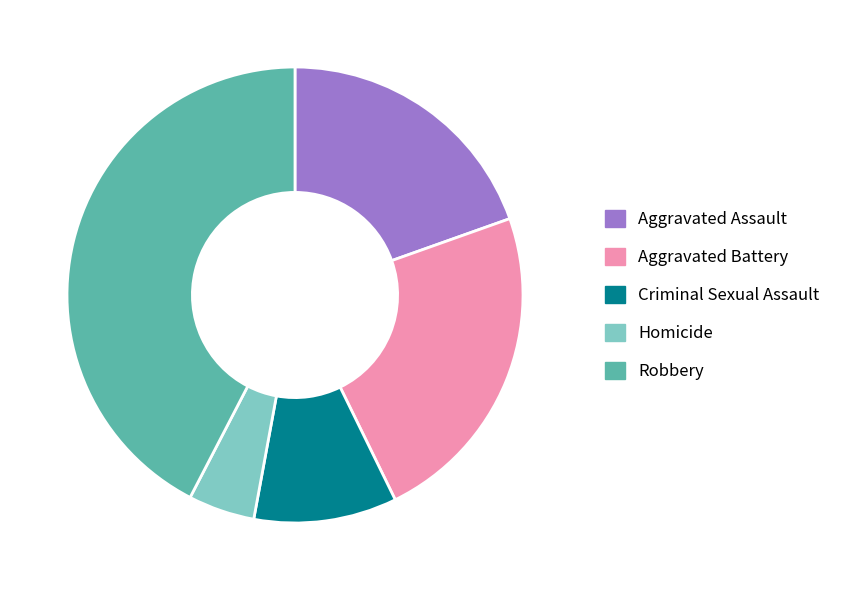

Rank the categories by value from highest to lowest.

Robbery, Aggravated Battery, Aggravated Assault, Criminal Sexual Assault, Homicide